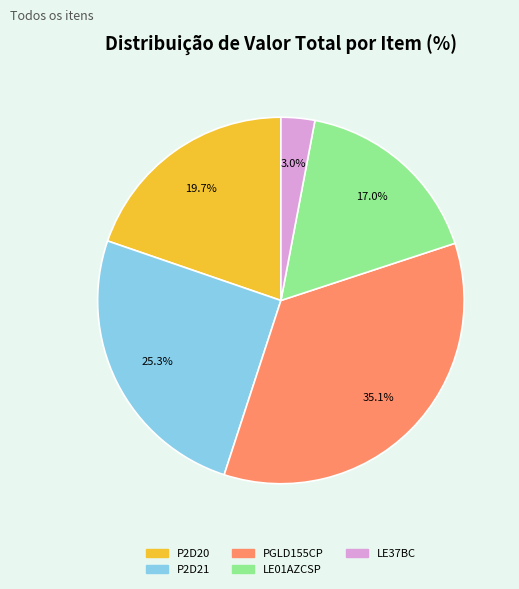

Is there any slice that represents more than half of the pie?

No